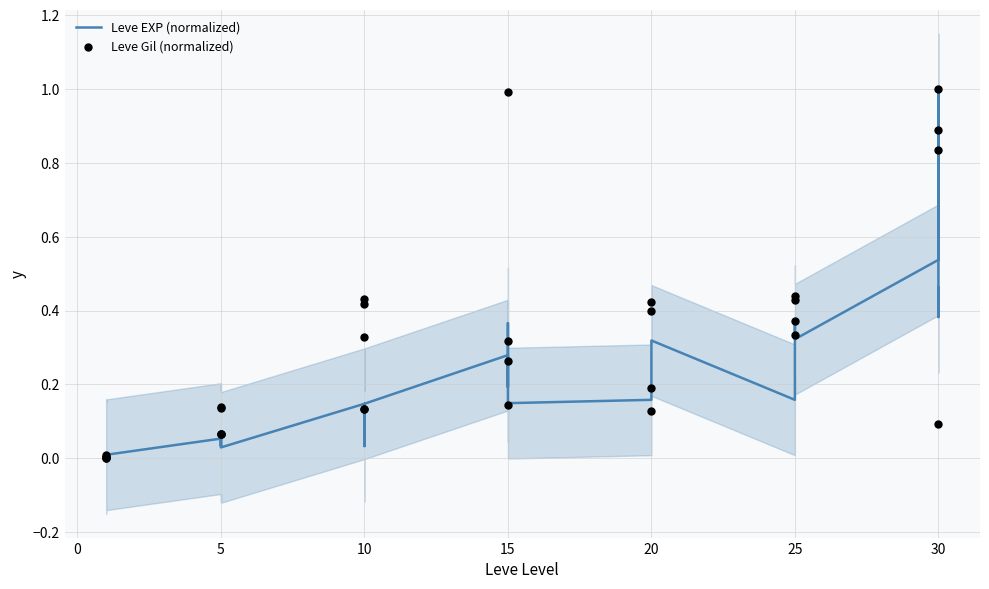

Which series reaches the minimum Y coordinate?

Leve EXP (normalized)